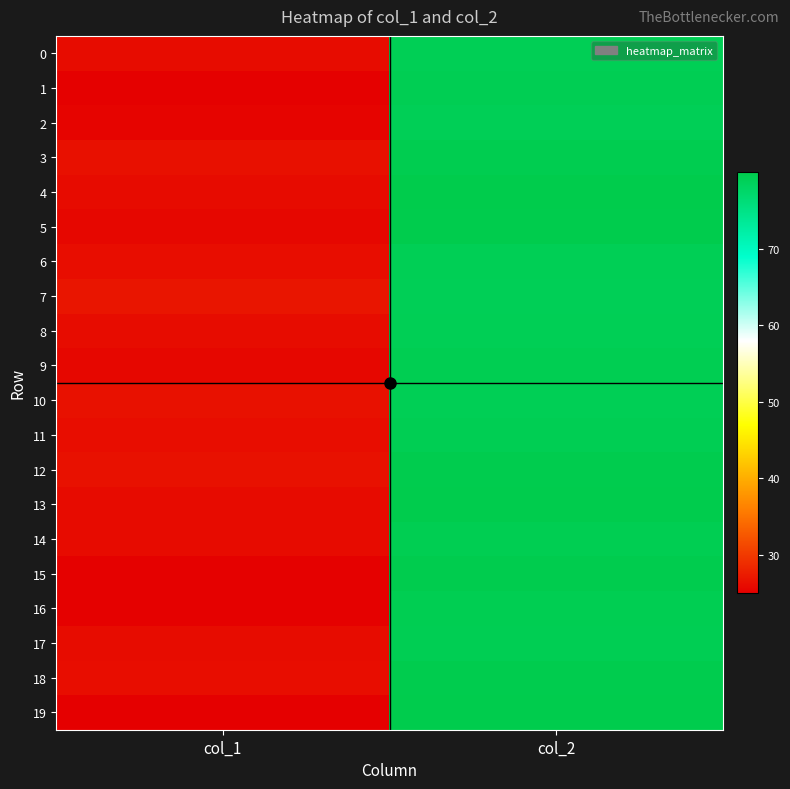

At col_2, list the series in order from smallest to largest.

2, 7, 10, 8, 6, 0, 1, 17, 11, 14, 16, 9, 3, 12, 15, 18, 5, 13, 19, 4